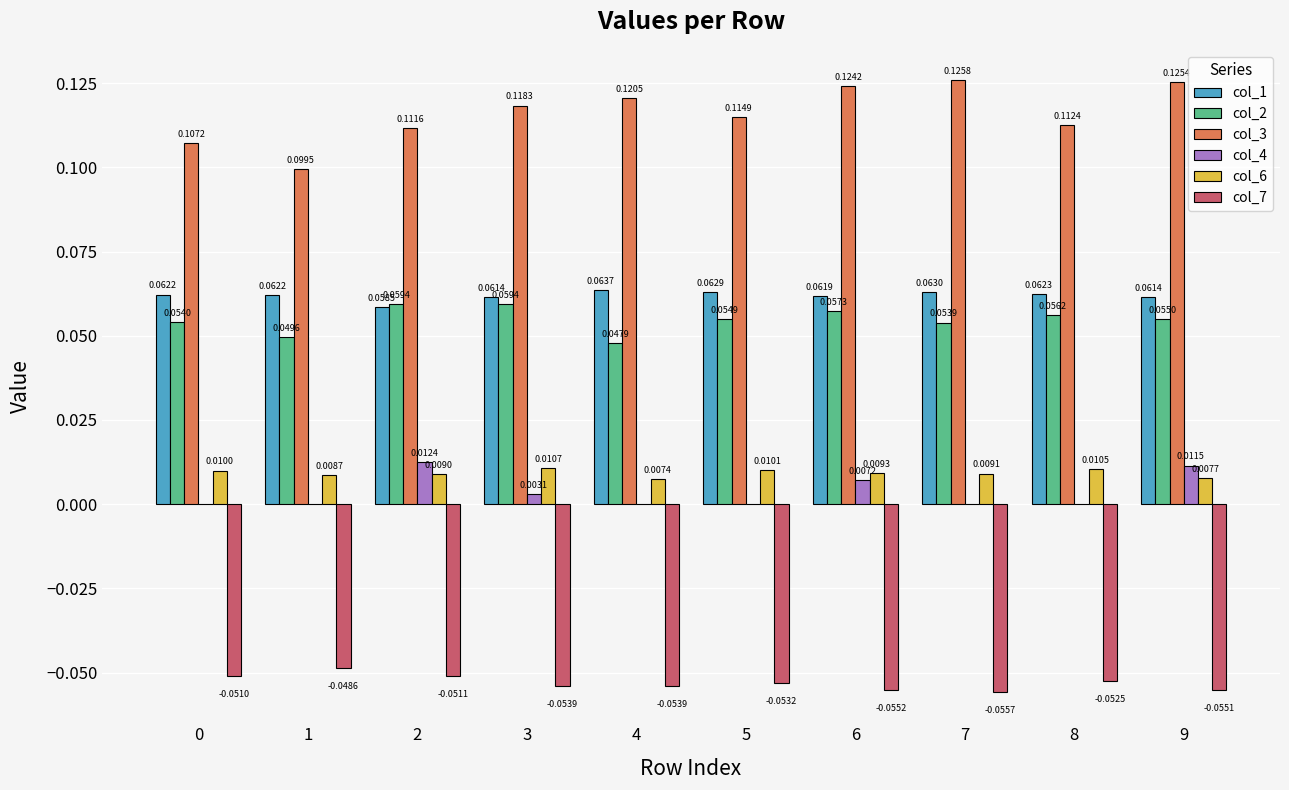

What is the sum of the col_3 values at 5 and 7?

0.2